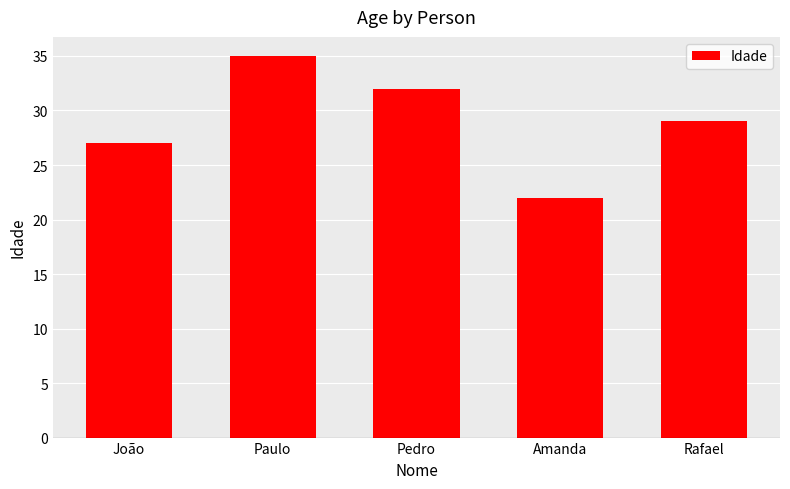

What is the approximate value at João, to the nearest 10?

30